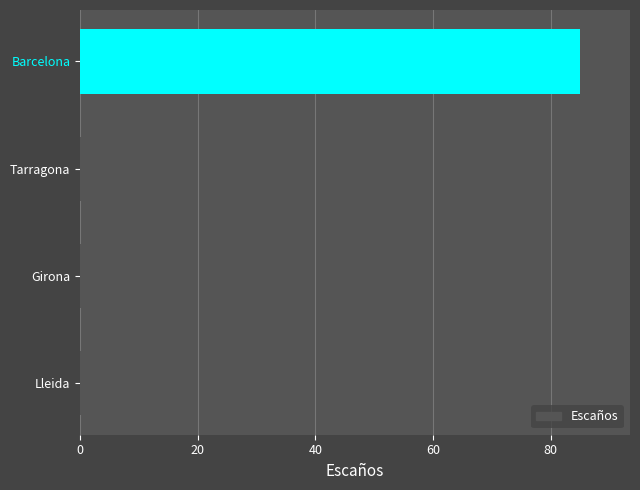

Reading top to bottom, what are all the values shown in this chart?

Barcelona=85	Tarragona=18	Girona=17	Lleida=15